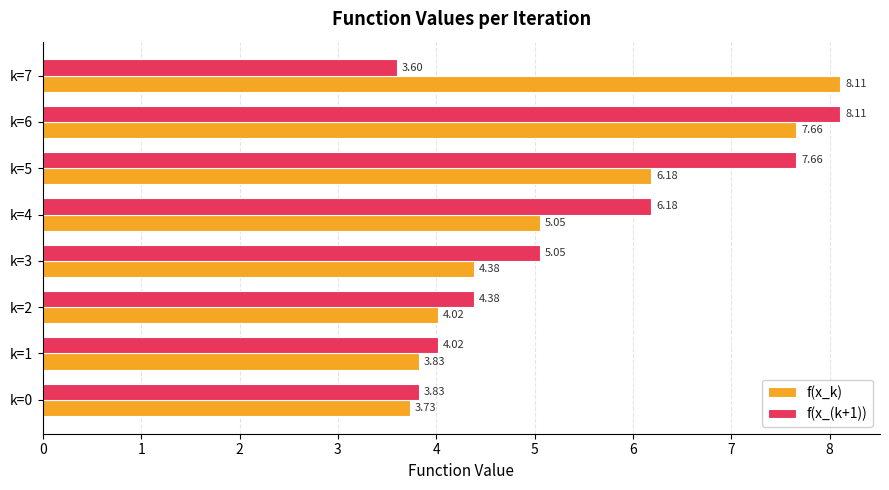

Rank the series by their average value, from lowest to highest.

f(x_(k+1)), f(x_k)